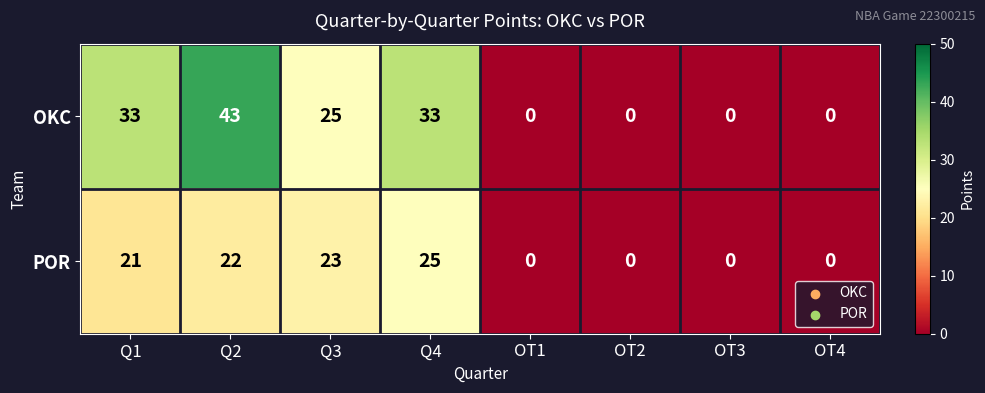

What is the difference between the POR values at OT2 and Q1?

21